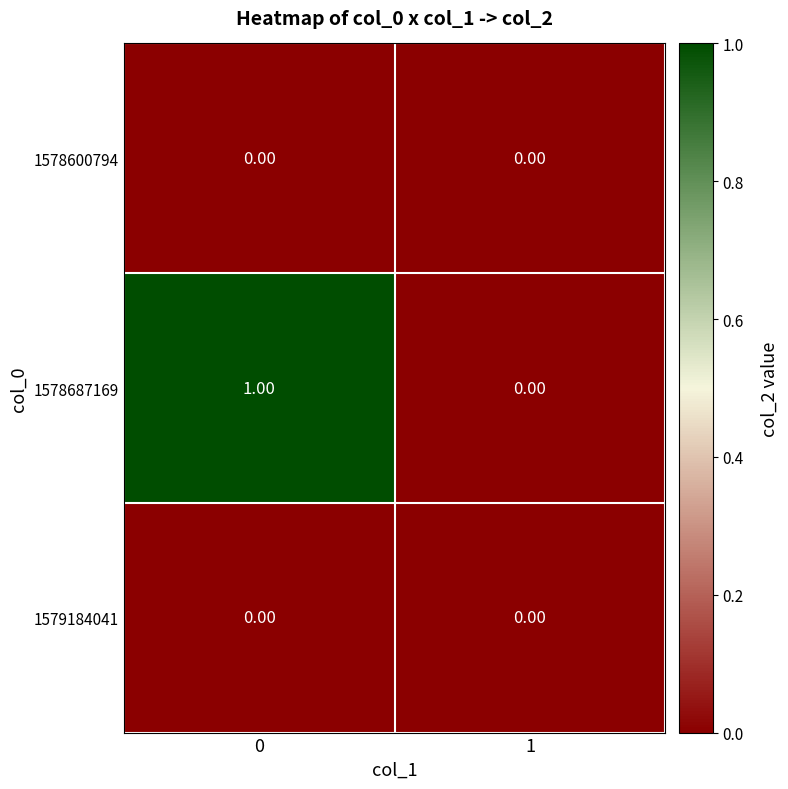

List the labels in order of 1578687169 value, smallest first.

1, 0